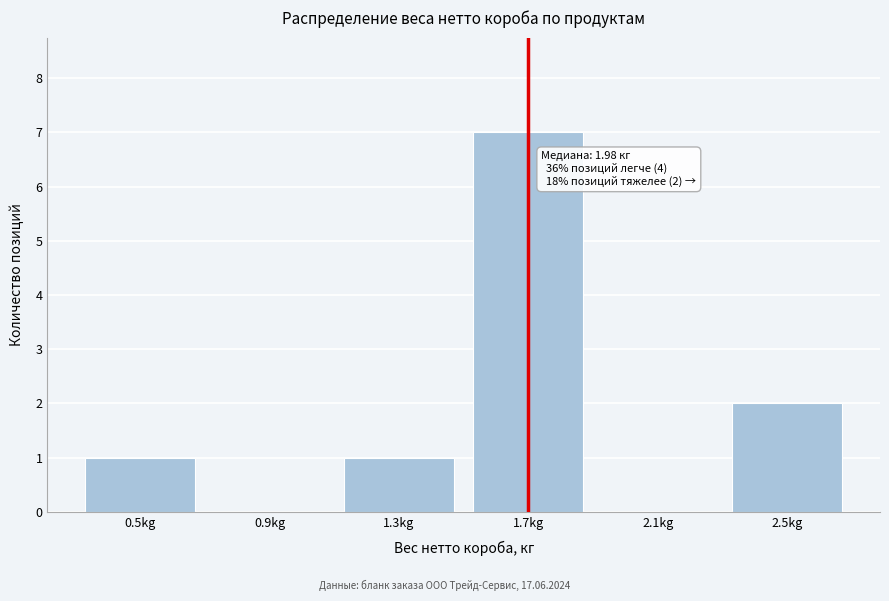

Reading left to right, extract all data points from this chart.

0.5kg=1	0.9kg=0	1.3kg=1	1.7kg=7	2.1kg=0	2.5kg=2